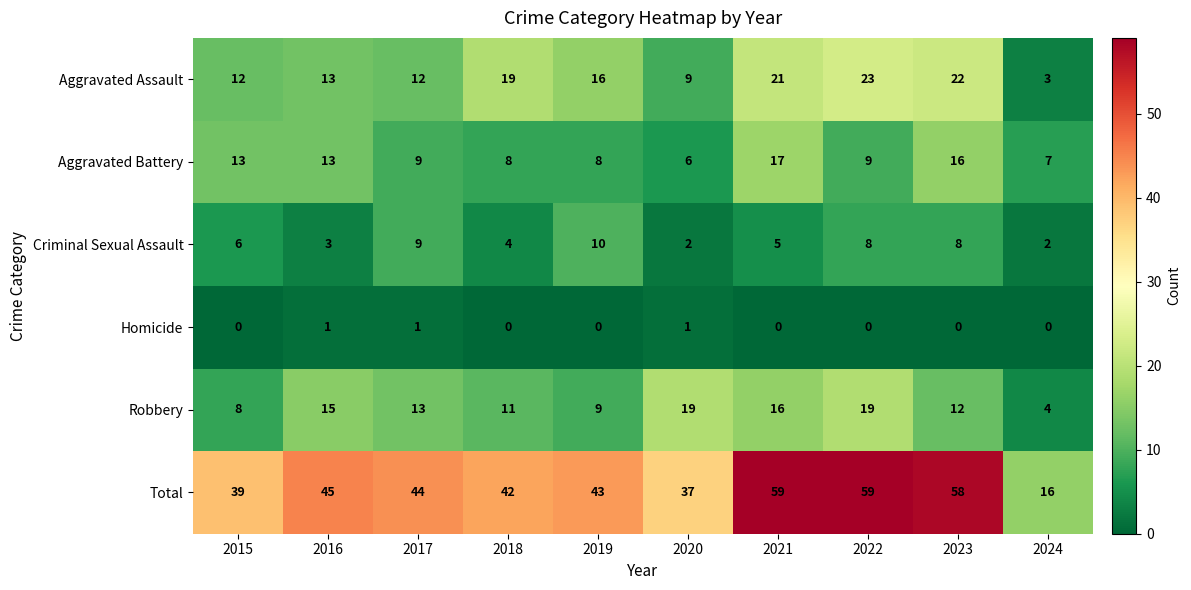

How many categories are shown in the chart?

10